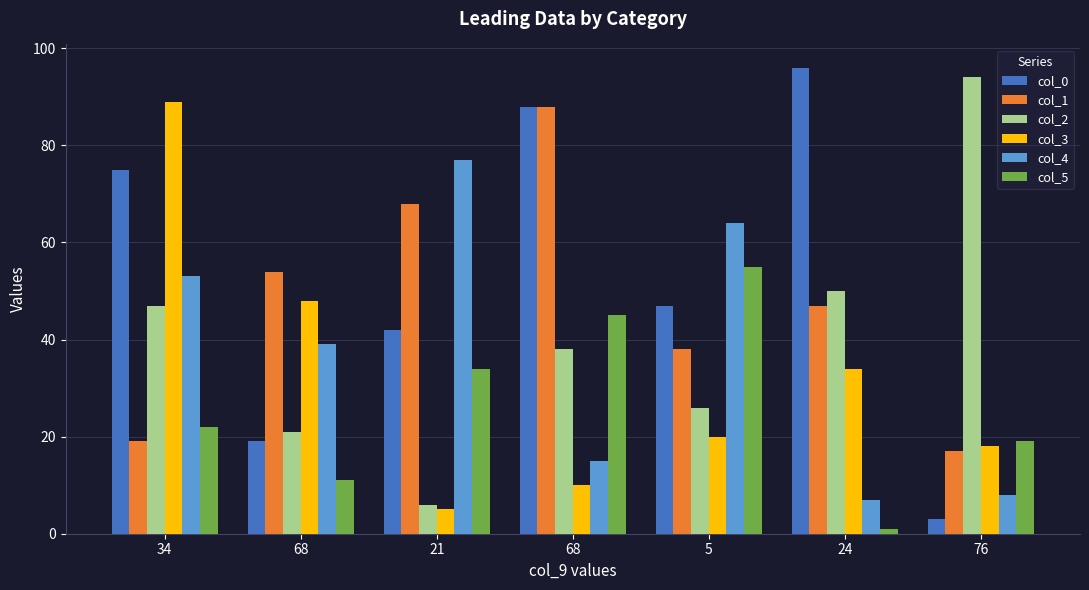

Rank the categories by col_1 value from highest to lowest.

68, 21, 68, 24, 5, 34, 76